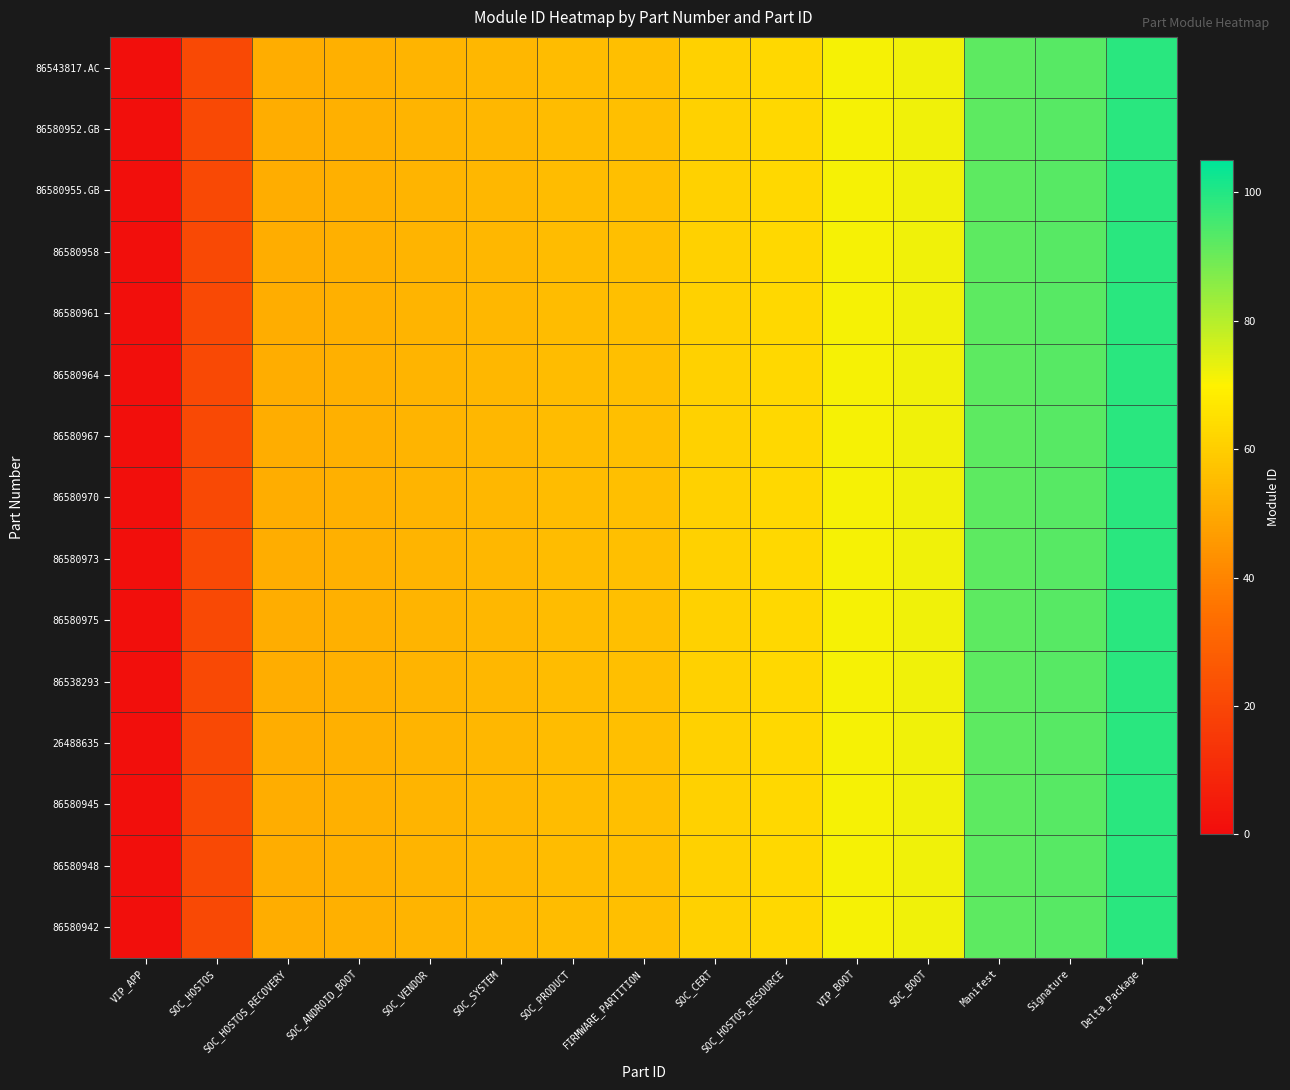

Reading left to right, list all the values displayed in this chart.

86543817.AC: VIP_APP=1	SOC_HOSTOS=21	SOC_HOSTOS_RECOVERY=51	SOC_ANDROID_BOOT=52	SOC_VENDOR=53	SOC_SYSTEM=54	SOC_PRODUCT=55	FIRMWARE_PARTITION=56	SOC_CERT=61	SOC_HOSTOS_RESOURCE=63	VIP_BOOT=71	SOC_BOOT=72	Manifest=92	Signature=93	Delta_Package=99
86580952.GB: VIP_APP=1	SOC_HOSTOS=21	SOC_HOSTOS_RECOVERY=51	SOC_ANDROID_BOOT=52	SOC_VENDOR=53	SOC_SYSTEM=54	SOC_PRODUCT=55	FIRMWARE_PARTITION=56	SOC_CERT=61	SOC_HOSTOS_RESOURCE=63	VIP_BOOT=71	SOC_BOOT=72	Manifest=92	Signature=93	Delta_Package=99
86580955.GB: VIP_APP=1	SOC_HOSTOS=21	SOC_HOSTOS_RECOVERY=51	SOC_ANDROID_BOOT=52	SOC_VENDOR=53	SOC_SYSTEM=54	SOC_PRODUCT=55	FIRMWARE_PARTITION=56	SOC_CERT=61	SOC_HOSTOS_RESOURCE=63	VIP_BOOT=71	SOC_BOOT=72	Manifest=92	Signature=93	Delta_Package=99
86580958: VIP_APP=1	SOC_HOSTOS=21	SOC_HOSTOS_RECOVERY=51	SOC_ANDROID_BOOT=52	SOC_VENDOR=53	SOC_SYSTEM=54	SOC_PRODUCT=55	FIRMWARE_PARTITION=56	SOC_CERT=61	SOC_HOSTOS_RESOURCE=63	VIP_BOOT=71	SOC_BOOT=72	Manifest=92	Signature=93	Delta_Package=99
86580961: VIP_APP=1	SOC_HOSTOS=21	SOC_HOSTOS_RECOVERY=51	SOC_ANDROID_BOOT=52	SOC_VENDOR=53	SOC_SYSTEM=54	SOC_PRODUCT=55	FIRMWARE_PARTITION=56	SOC_CERT=61	SOC_HOSTOS_RESOURCE=63	VIP_BOOT=71	SOC_BOOT=72	Manifest=92	Signature=93	Delta_Package=99
86580964: VIP_APP=1	SOC_HOSTOS=21	SOC_HOSTOS_RECOVERY=51	SOC_ANDROID_BOOT=52	SOC_VENDOR=53	SOC_SYSTEM=54	SOC_PRODUCT=55	FIRMWARE_PARTITION=56	SOC_CERT=61	SOC_HOSTOS_RESOURCE=63	VIP_BOOT=71	SOC_BOOT=72	Manifest=92	Signature=93	Delta_Package=99
86580967: VIP_APP=1	SOC_HOSTOS=21	SOC_HOSTOS_RECOVERY=51	SOC_ANDROID_BOOT=52	SOC_VENDOR=53	SOC_SYSTEM=54	SOC_PRODUCT=55	FIRMWARE_PARTITION=56	SOC_CERT=61	SOC_HOSTOS_RESOURCE=63	VIP_BOOT=71	SOC_BOOT=72	Manifest=92	Signature=93	Delta_Package=99
86580970: VIP_APP=1	SOC_HOSTOS=21	SOC_HOSTOS_RECOVERY=51	SOC_ANDROID_BOOT=52	SOC_VENDOR=53	SOC_SYSTEM=54	SOC_PRODUCT=55	FIRMWARE_PARTITION=56	SOC_CERT=61	SOC_HOSTOS_RESOURCE=63	VIP_BOOT=71	SOC_BOOT=72	Manifest=92	Signature=93	Delta_Package=99
86580973: VIP_APP=1	SOC_HOSTOS=21	SOC_HOSTOS_RECOVERY=51	SOC_ANDROID_BOOT=52	SOC_VENDOR=53	SOC_SYSTEM=54	SOC_PRODUCT=55	FIRMWARE_PARTITION=56	SOC_CERT=61	SOC_HOSTOS_RESOURCE=63	VIP_BOOT=71	SOC_BOOT=72	Manifest=92	Signature=93	Delta_Package=99
86580975: VIP_APP=1	SOC_HOSTOS=21	SOC_HOSTOS_RECOVERY=51	SOC_ANDROID_BOOT=52	SOC_VENDOR=53	SOC_SYSTEM=54	SOC_PRODUCT=55	FIRMWARE_PARTITION=56	SOC_CERT=61	SOC_HOSTOS_RESOURCE=63	VIP_BOOT=71	SOC_BOOT=72	Manifest=92	Signature=93	Delta_Package=99
86538293: VIP_APP=1	SOC_HOSTOS=21	SOC_HOSTOS_RECOVERY=51	SOC_ANDROID_BOOT=52	SOC_VENDOR=53	SOC_SYSTEM=54	SOC_PRODUCT=55	FIRMWARE_PARTITION=56	SOC_CERT=61	SOC_HOSTOS_RESOURCE=63	VIP_BOOT=71	SOC_BOOT=72	Manifest=92	Signature=93	Delta_Package=99
26488635: VIP_APP=1	SOC_HOSTOS=21	SOC_HOSTOS_RECOVERY=51	SOC_ANDROID_BOOT=52	SOC_VENDOR=53	SOC_SYSTEM=54	SOC_PRODUCT=55	FIRMWARE_PARTITION=56	SOC_CERT=61	SOC_HOSTOS_RESOURCE=63	VIP_BOOT=71	SOC_BOOT=72	Manifest=92	Signature=93	Delta_Package=99
86580945: VIP_APP=1	SOC_HOSTOS=21	SOC_HOSTOS_RECOVERY=51	SOC_ANDROID_BOOT=52	SOC_VENDOR=53	SOC_SYSTEM=54	SOC_PRODUCT=55	FIRMWARE_PARTITION=56	SOC_CERT=61	SOC_HOSTOS_RESOURCE=63	VIP_BOOT=71	SOC_BOOT=72	Manifest=92	Signature=93	Delta_Package=99
86580948: VIP_APP=1	SOC_HOSTOS=21	SOC_HOSTOS_RECOVERY=51	SOC_ANDROID_BOOT=52	SOC_VENDOR=53	SOC_SYSTEM=54	SOC_PRODUCT=55	FIRMWARE_PARTITION=56	SOC_CERT=61	SOC_HOSTOS_RESOURCE=63	VIP_BOOT=71	SOC_BOOT=72	Manifest=92	Signature=93	Delta_Package=99
86580942: VIP_APP=1	SOC_HOSTOS=21	SOC_HOSTOS_RECOVERY=51	SOC_ANDROID_BOOT=52	SOC_VENDOR=53	SOC_SYSTEM=54	SOC_PRODUCT=55	FIRMWARE_PARTITION=56	SOC_CERT=61	SOC_HOSTOS_RESOURCE=63	VIP_BOOT=71	SOC_BOOT=72	Manifest=92	Signature=93	Delta_Package=99